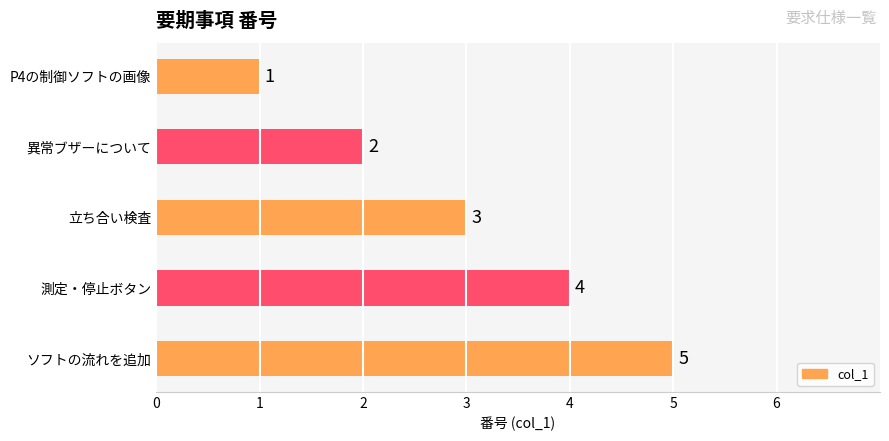

What is the approximate value at 立ち合い検査?

3